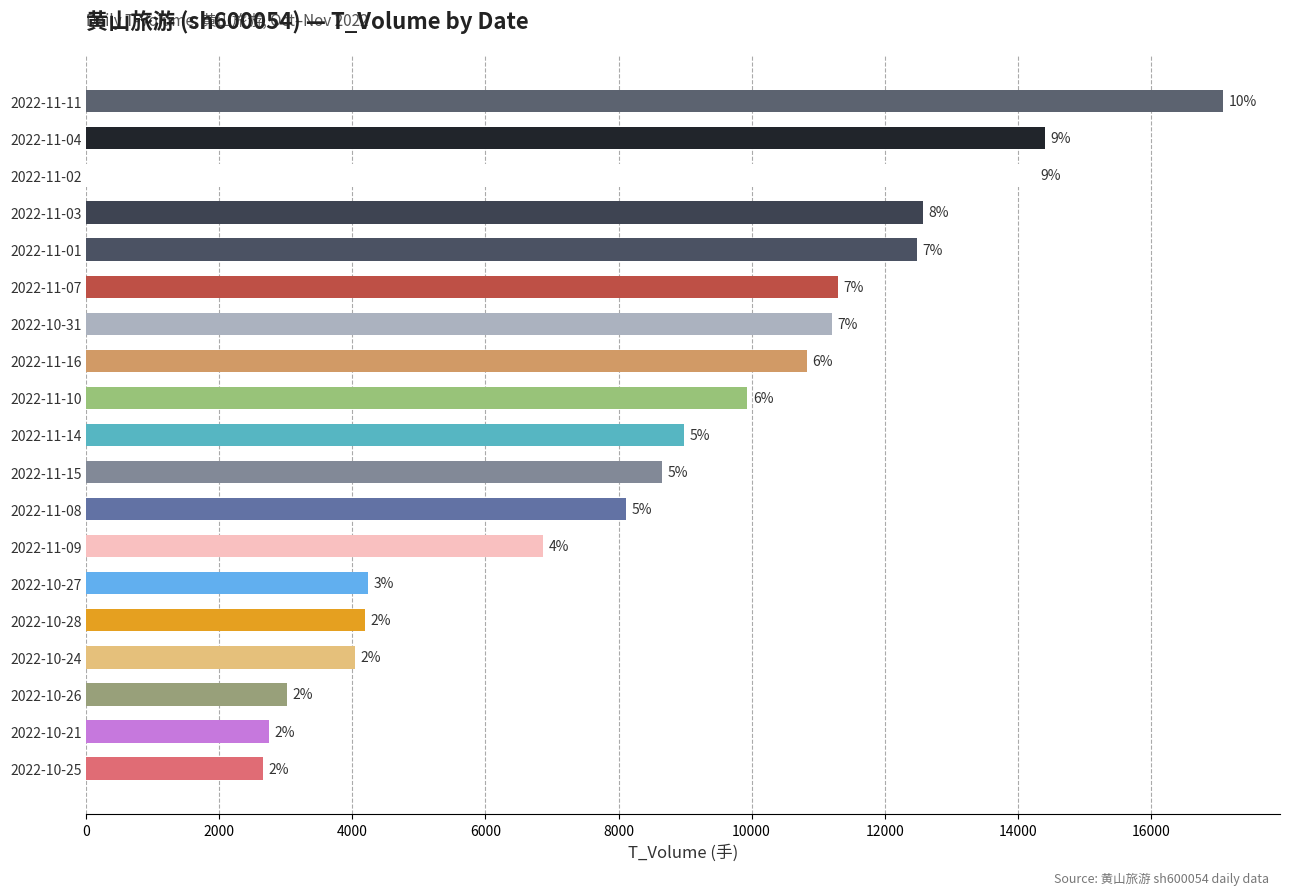

Where does the data first go above 8985?

2022-11-10